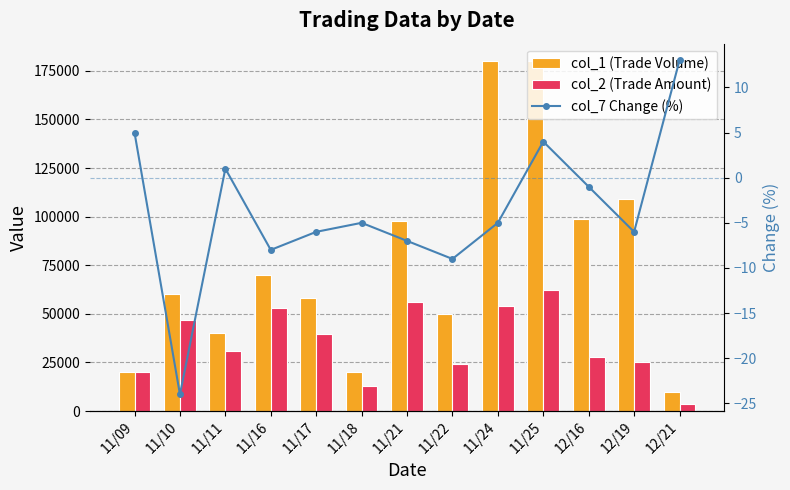

At 11/11, list the series in order from smallest to largest.

col_7 Change (%), col_2 (Trade Amount), col_1 (Trade Volume)